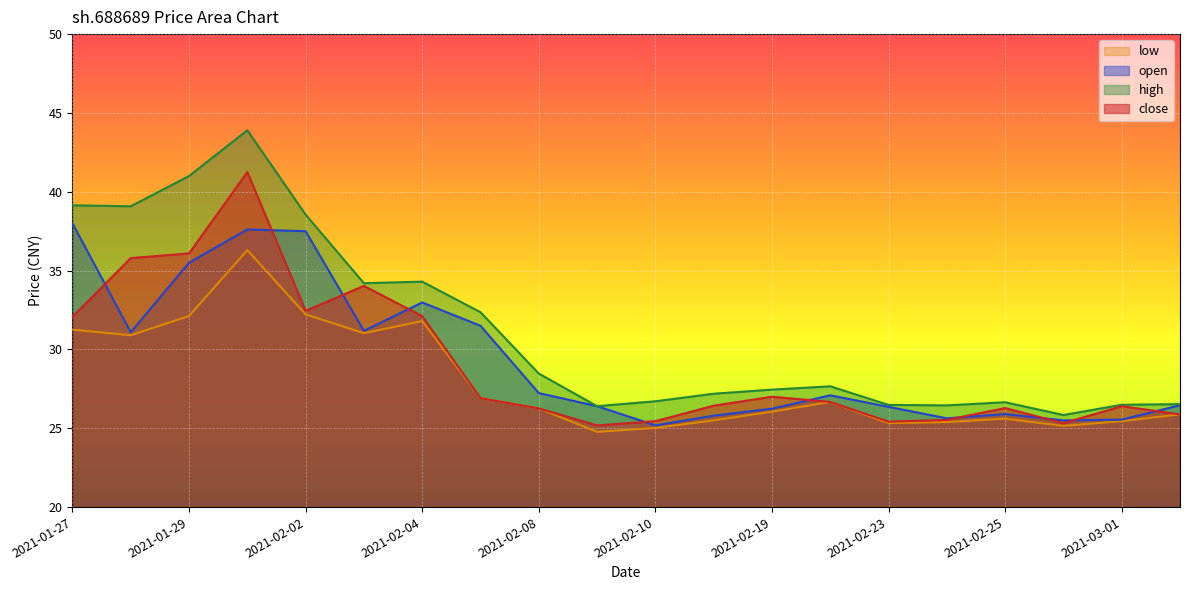

How many interior local peaks does the low series have?

4